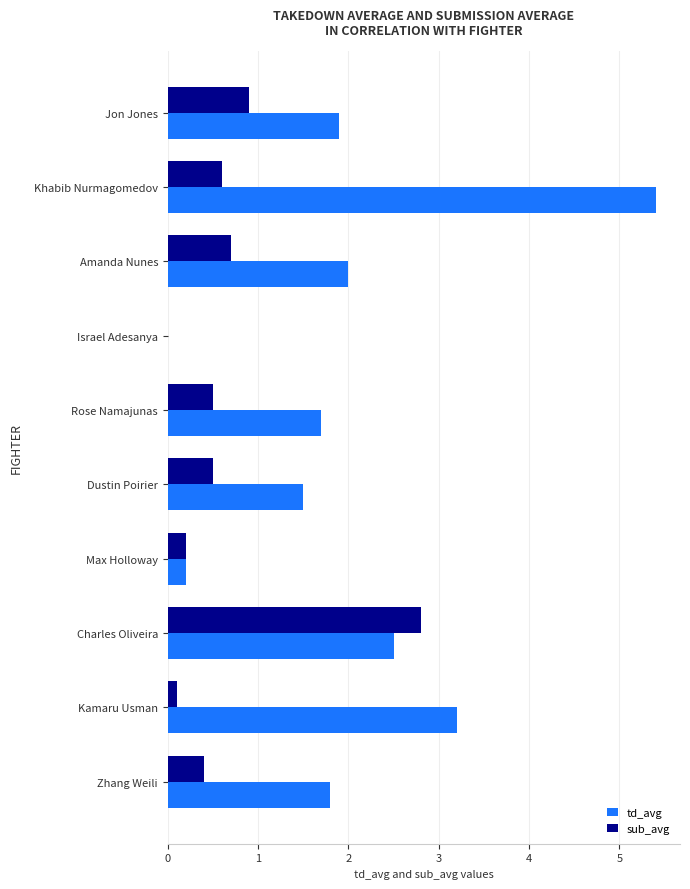

Read the td_avg value at Dustin Poirier.

1.5